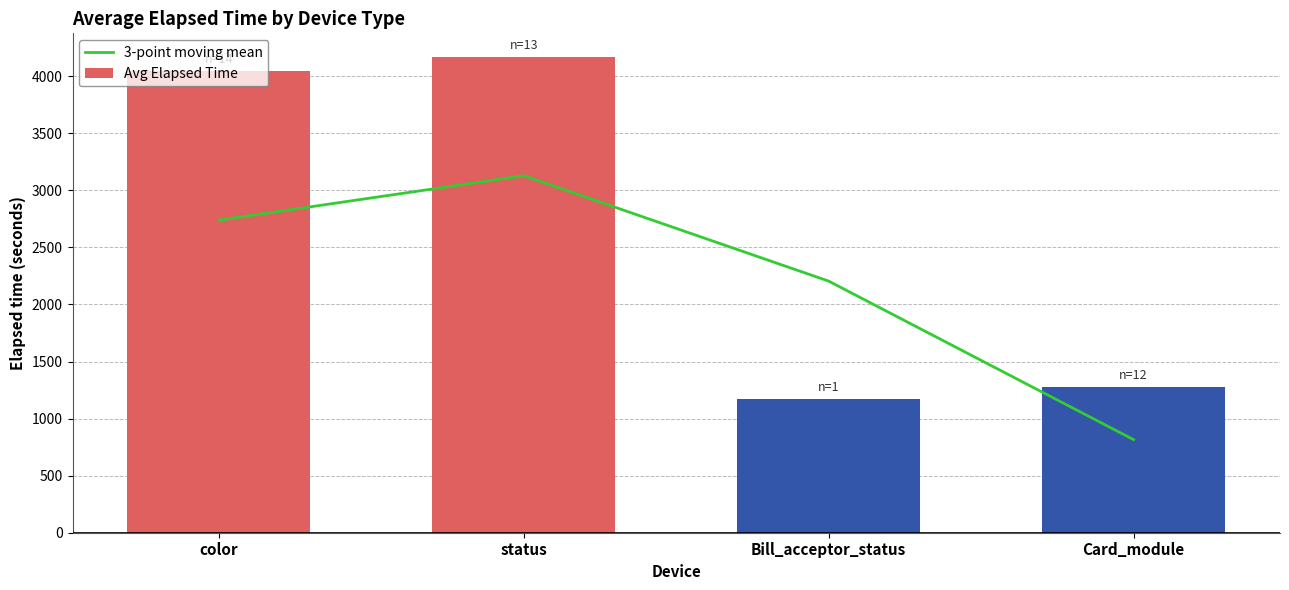

How many categories are shown in the chart?

4